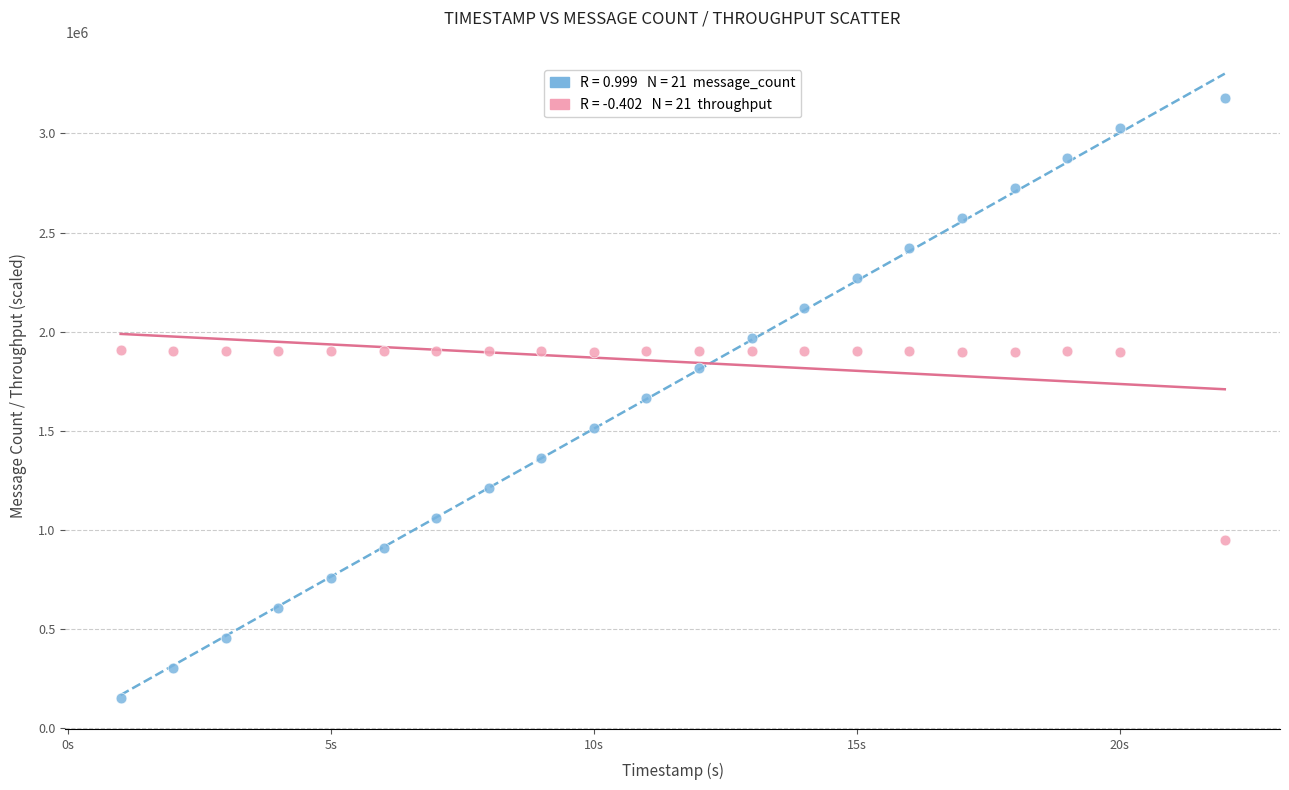

Across all data points, what is the range of X values (max minus min)?

21.0